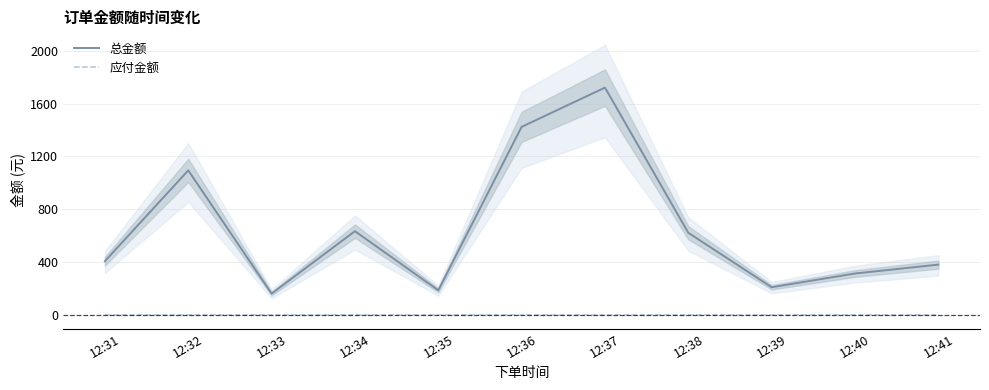

At which category is the sum across all series the highest?

12:37